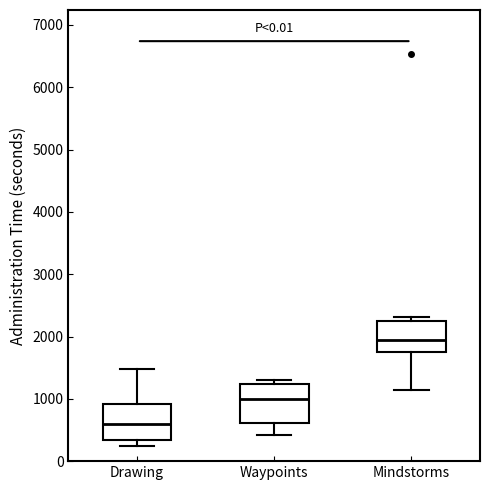

Reading left to right, transcribe this box plot: for each box, give where its median line is, the range the box spans, and where its two whiskers end, as read against the y-axis. The values are not printed on the chart, so give them approximately, as read against the axis.

Drawing: median 600, box 300 to 900, whiskers 200 to 1500
Waypoints: median 1000, box 600 to 1200, whiskers 400 to 1300
Mindstorms: median 1900, box 1800 to 2300, whiskers 1100 to 2300 (just above the box's upper edge)